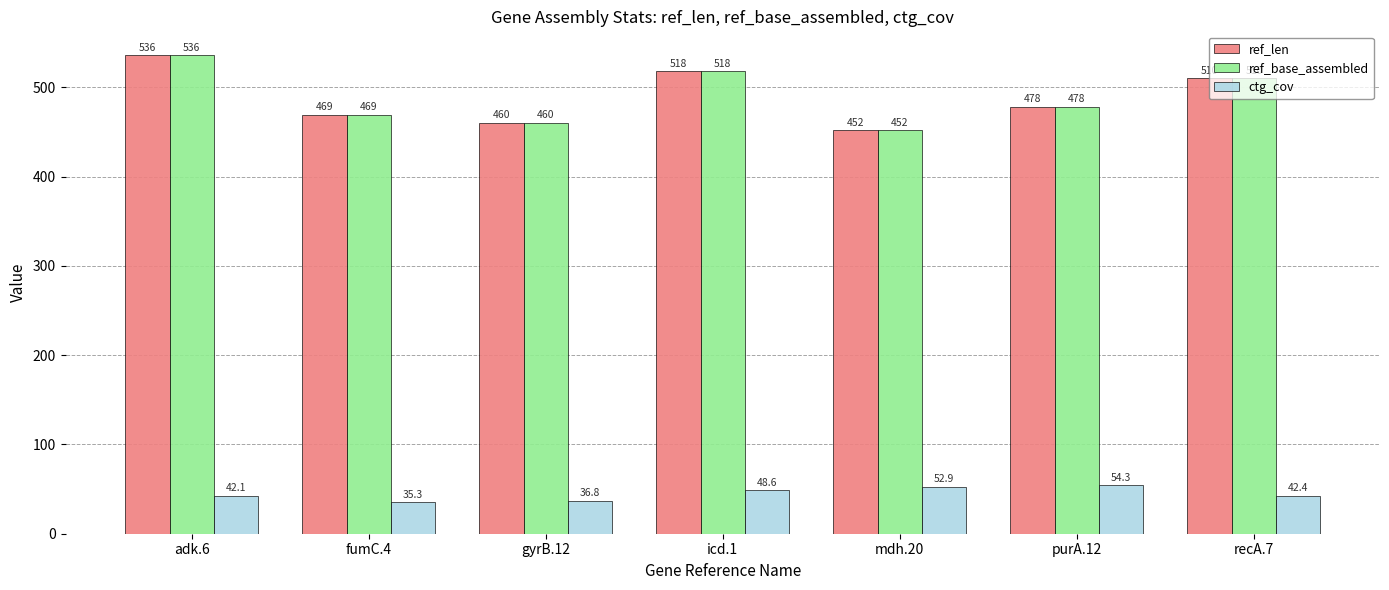

What is the total value across all series at purA.12?

1010.3